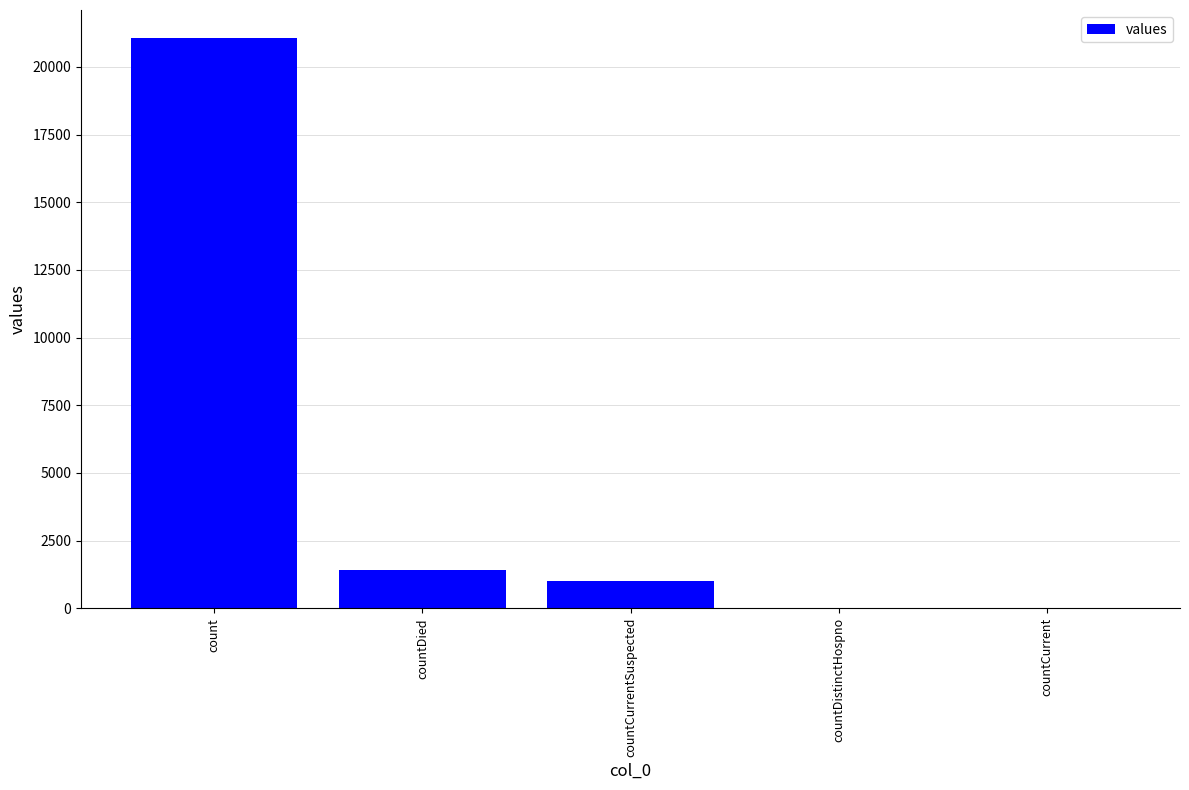

How many distinct data groups are displayed?

1